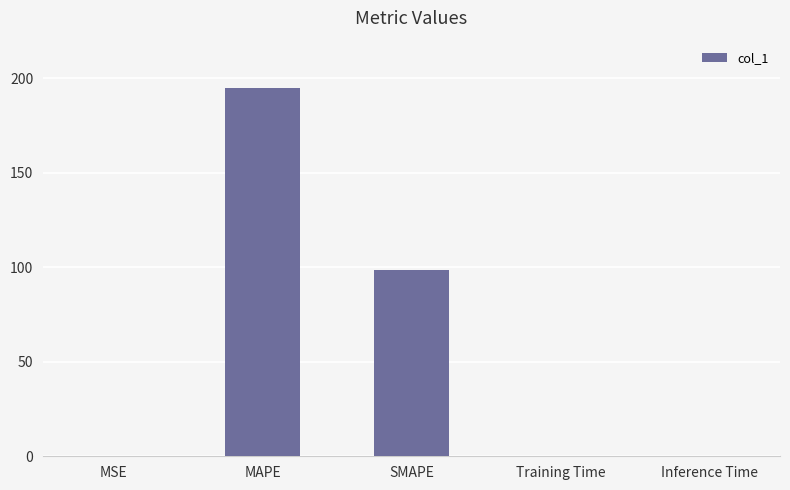

What is the change in value from MAPE to SMAPE?

-96.3